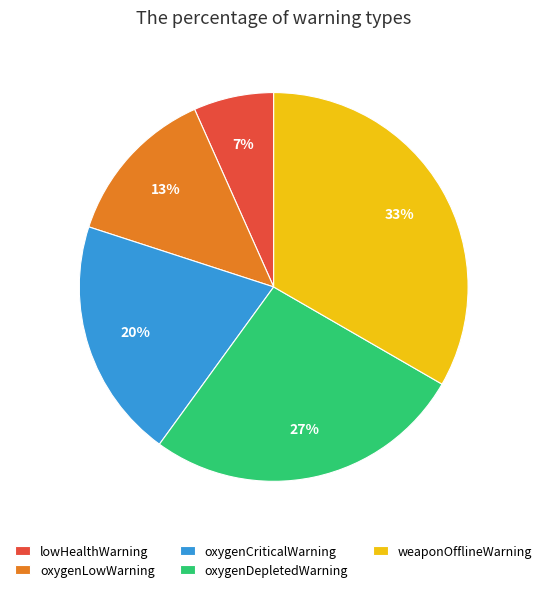

Is there any slice that represents more than half of the pie?

No